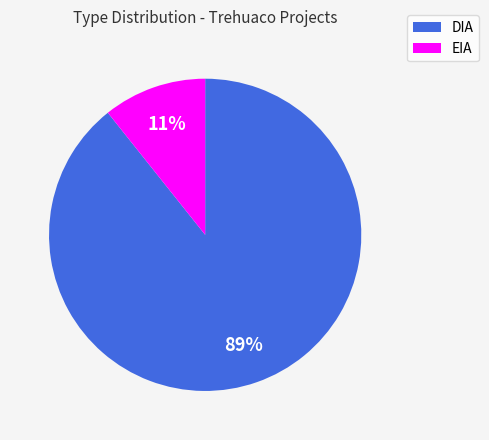

Does DIA account for over 50% of the chart?

Yes